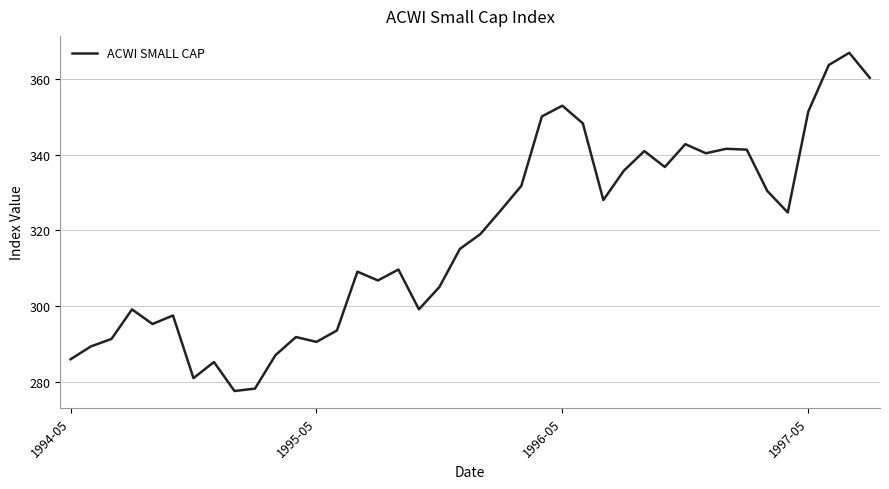

What is the greatest value displayed?

366.8